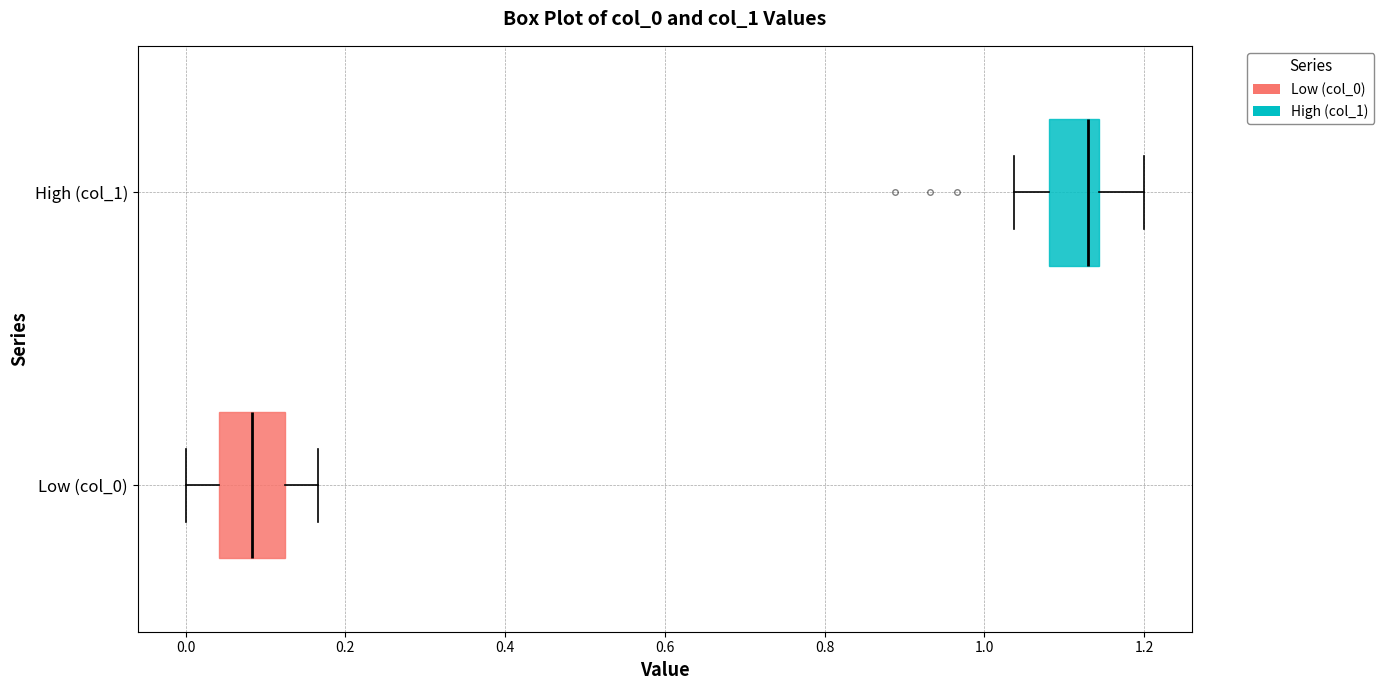

Which box has the furthest to the left median line?

Low (col_0)